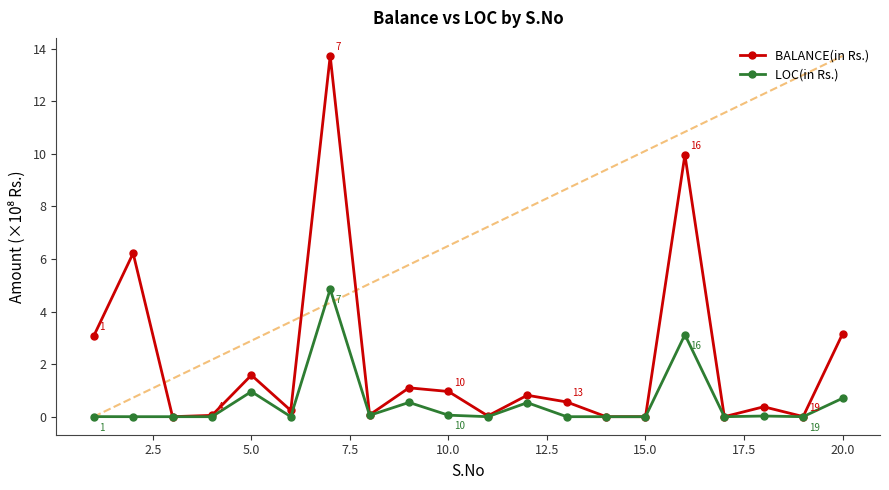

True or false: BALANCE(in Rs.) has more than 2 points higher than both neighbors.

True